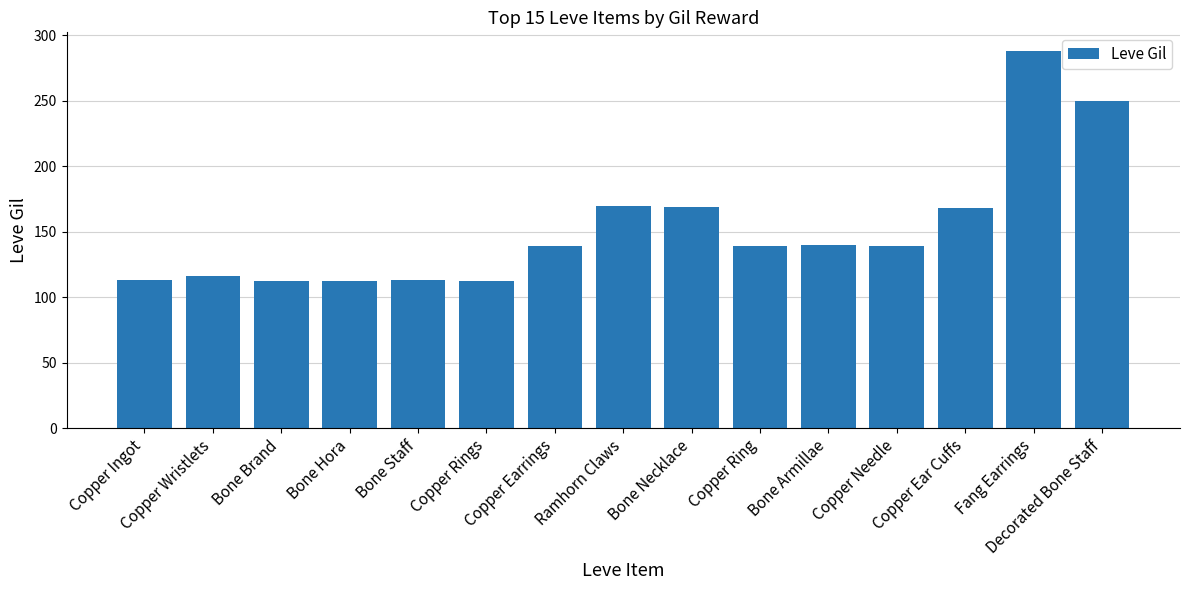

What is the value of the 5th bar from the left?

113